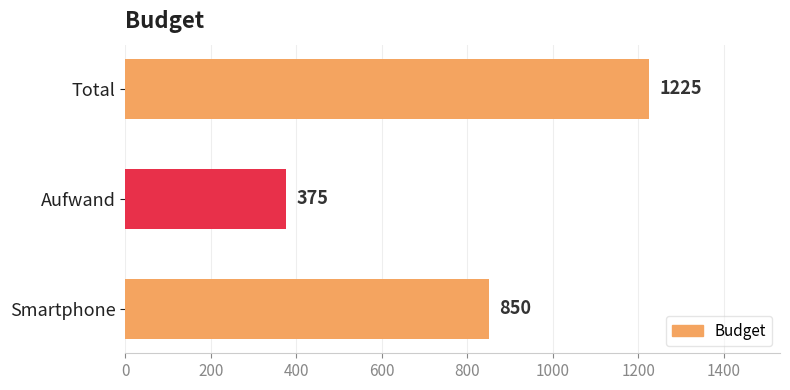

Rank the categories by value from highest to lowest.

Total, Smartphone, Aufwand